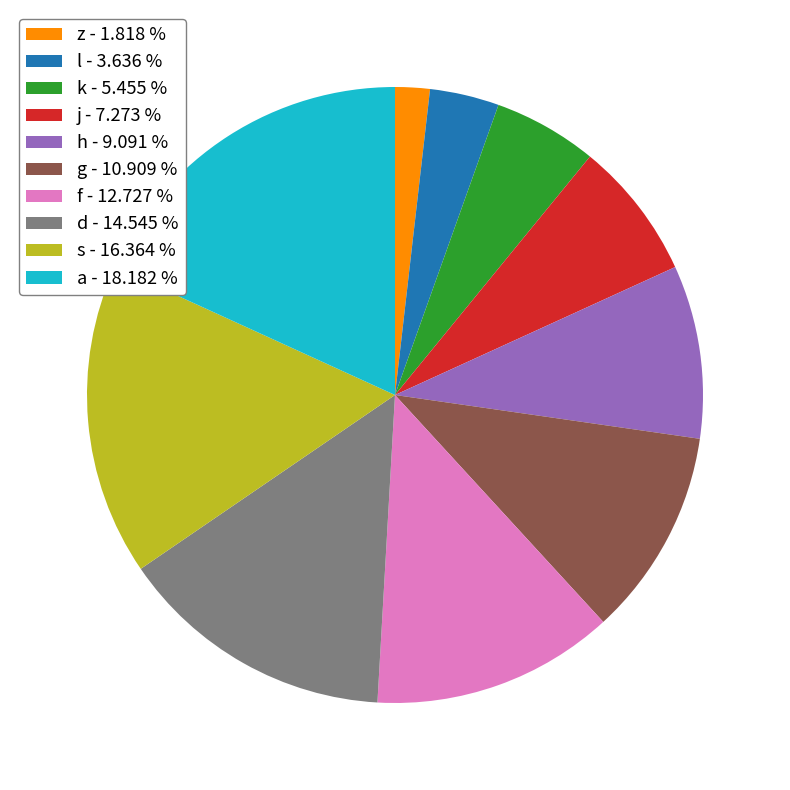

Do d - 14.545 % and h - 9.091 % together represent more than half of the pie?

No